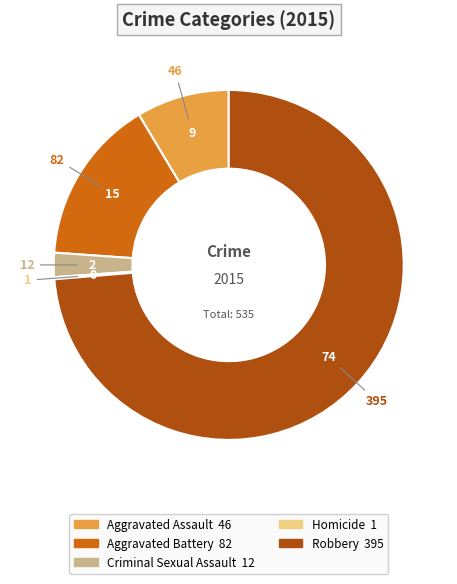

Which category accounts for the majority?

Robbery